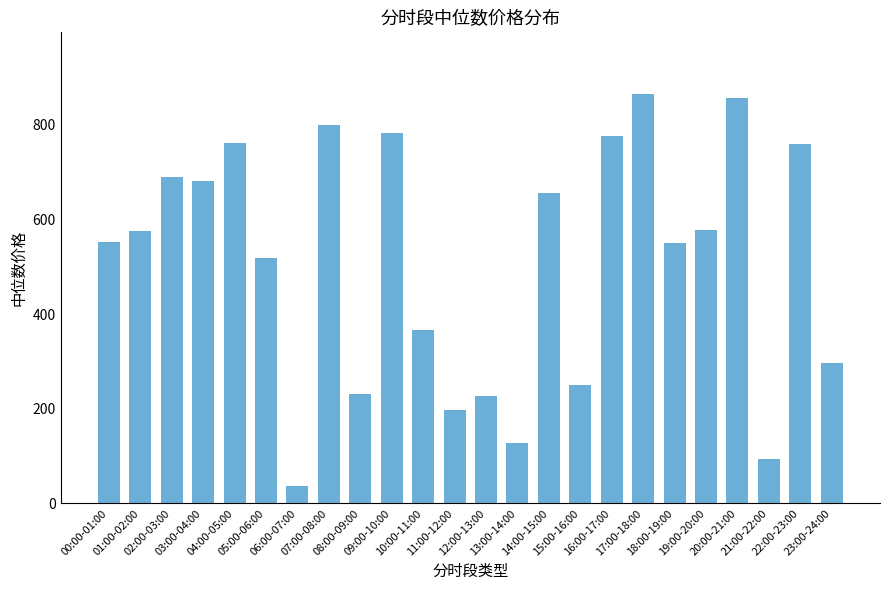

What is the sum of all values?

12229.2